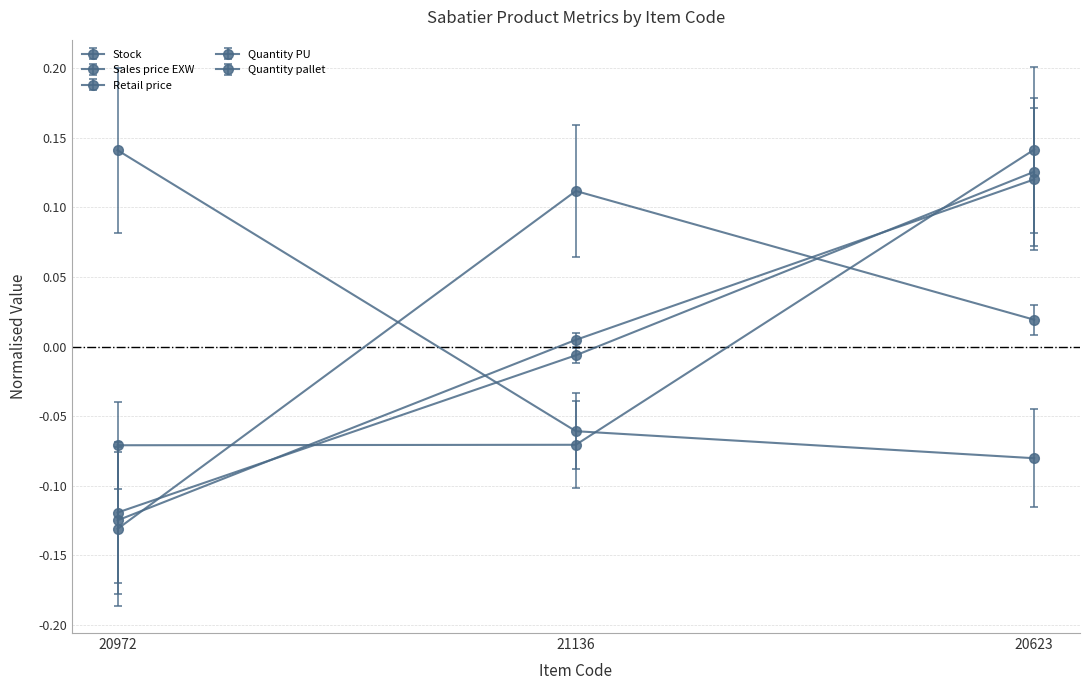

Which series has the largest total across all categories?

Sales price EXW